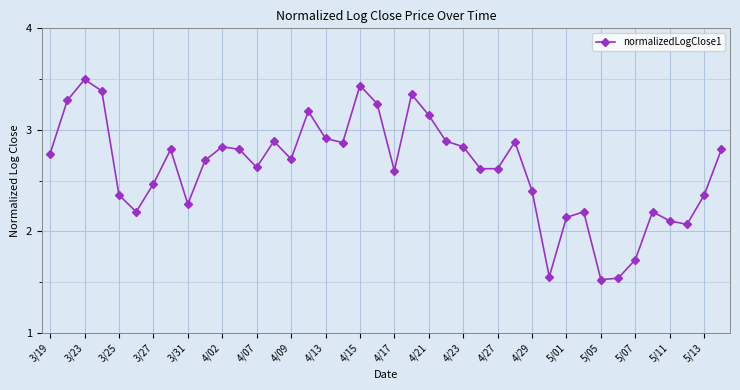

What is the sum of all values?

104.8